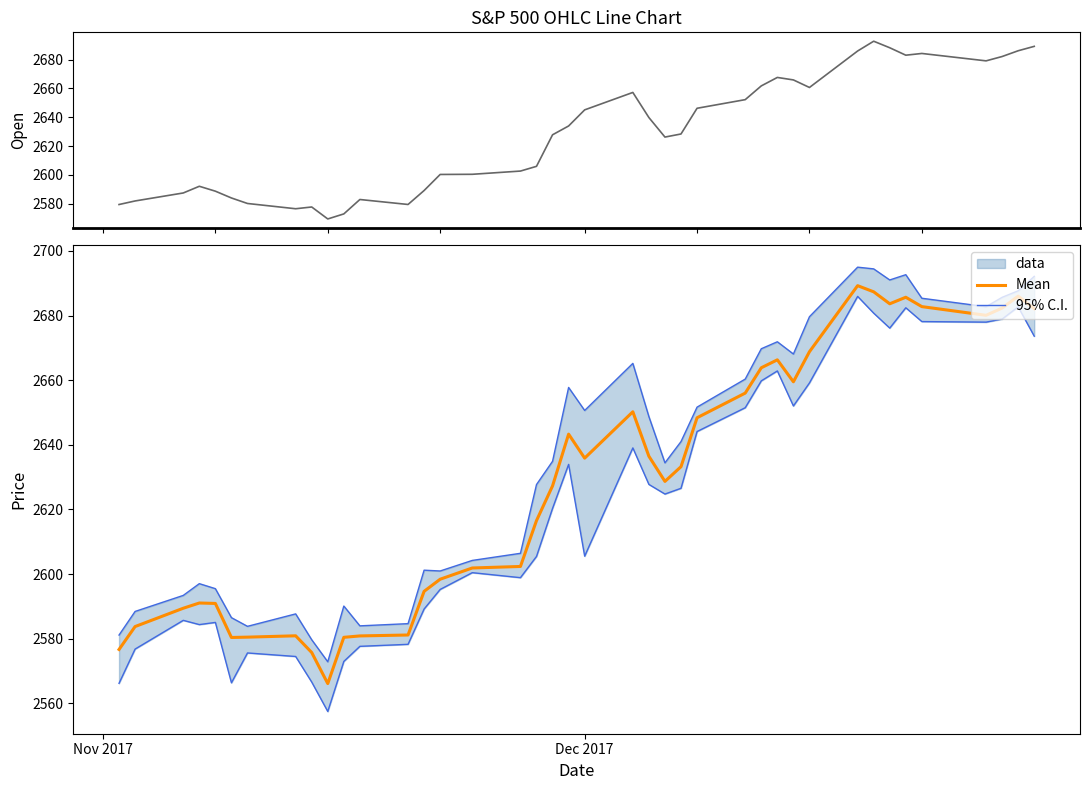

Which series has the largest total across all categories?

95% C.I.